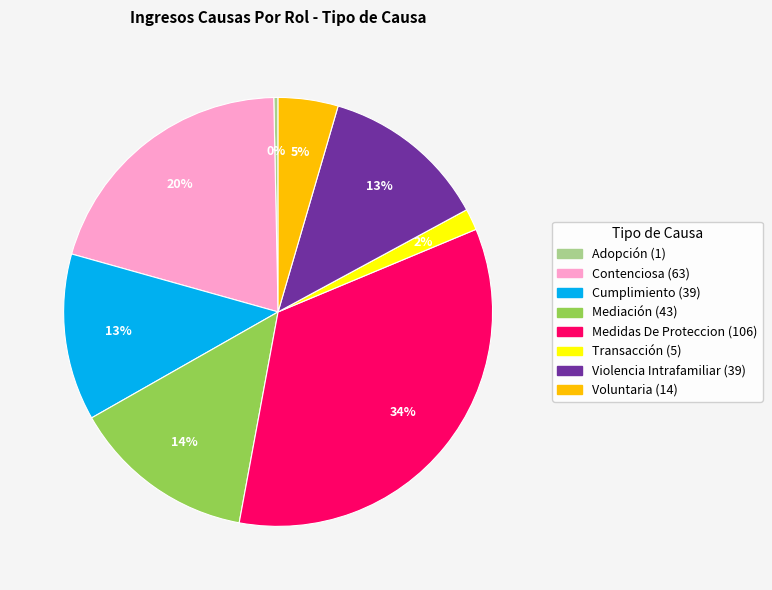

Do Violencia Intrafamiliar and Adopción together represent more than half of the pie?

No